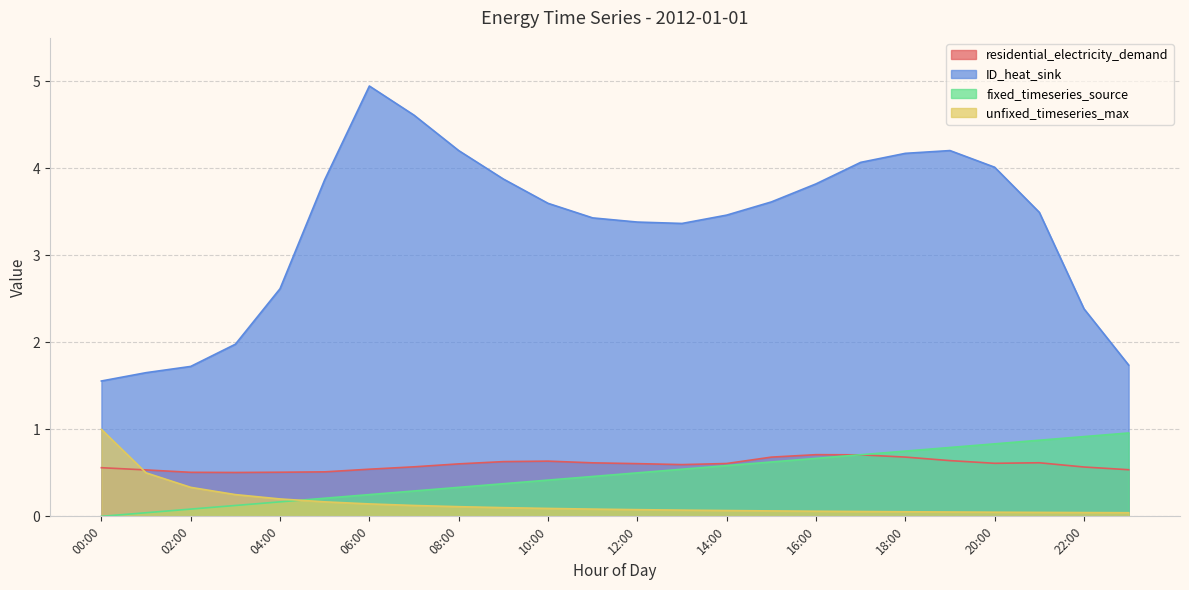

Is it true that ID_heat_sink equals 6.5 at 18:00?

False